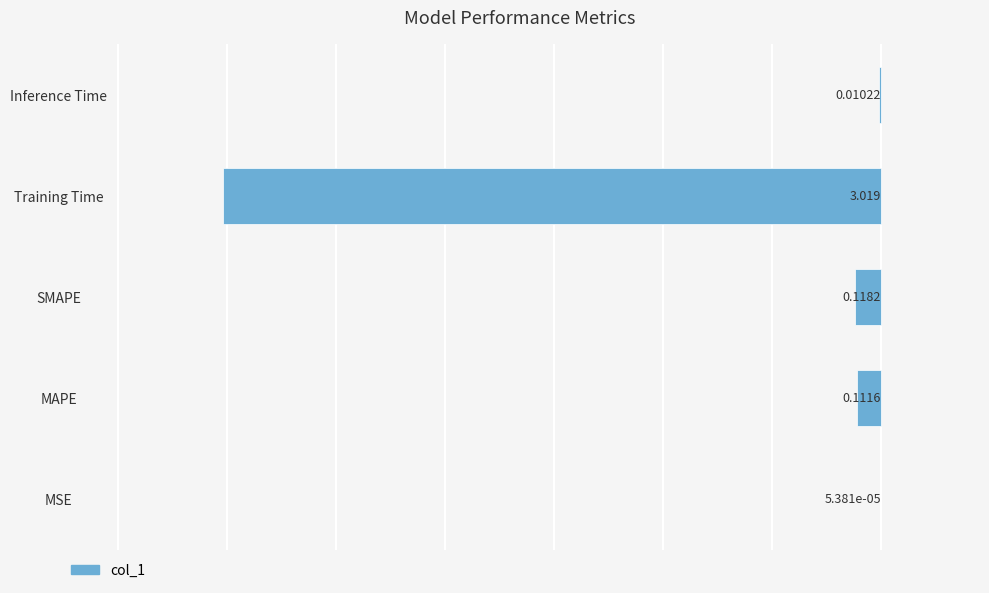

Are the bars horizontal?

Yes